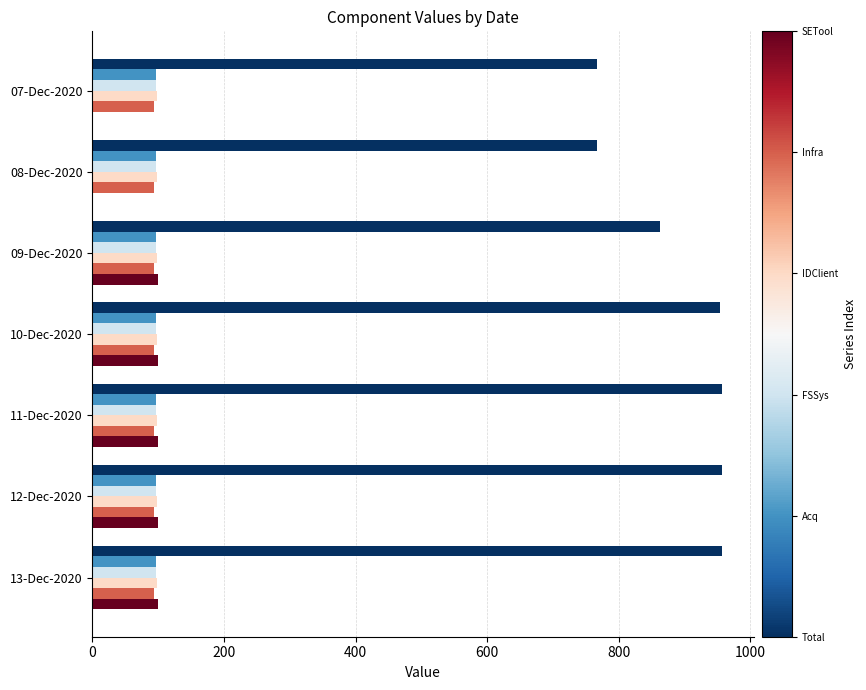

What is the total value across all series at 07-Dec-2020?

1153.4